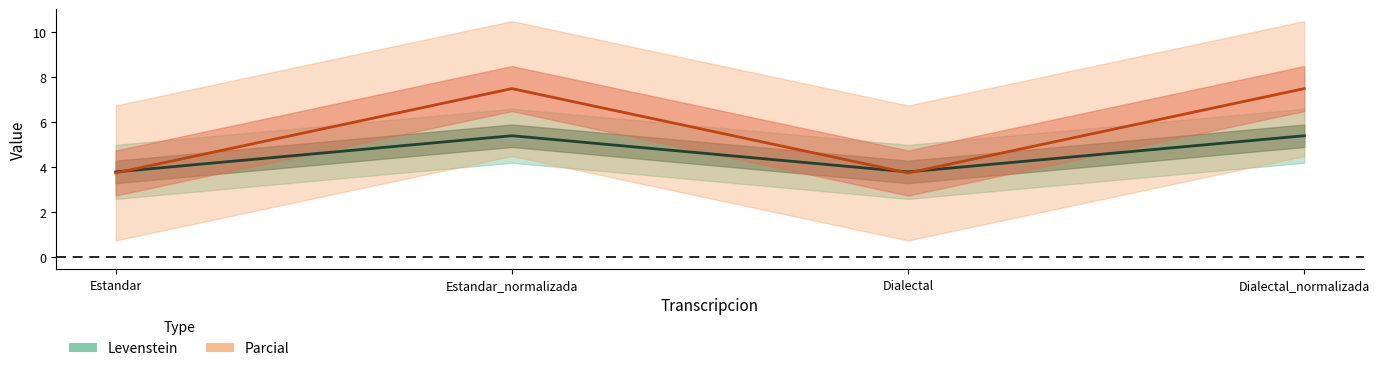

What are all the series names shown in the legend?

Levenstein, Parcial